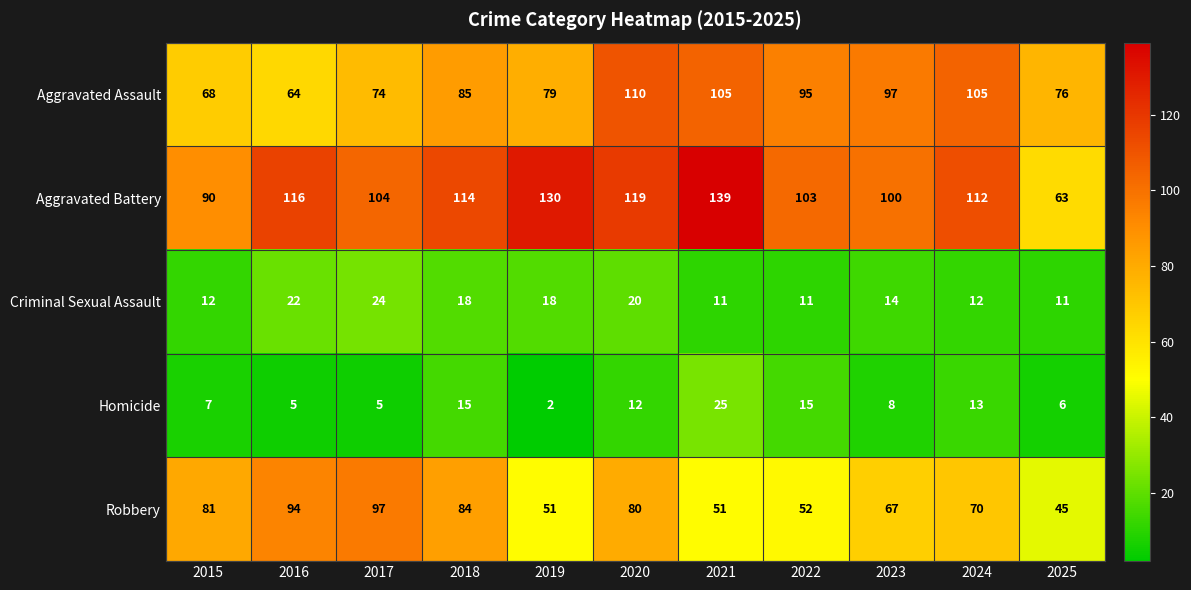

What is the difference between the second highest and minimum values in the Aggravated Assault series?

41